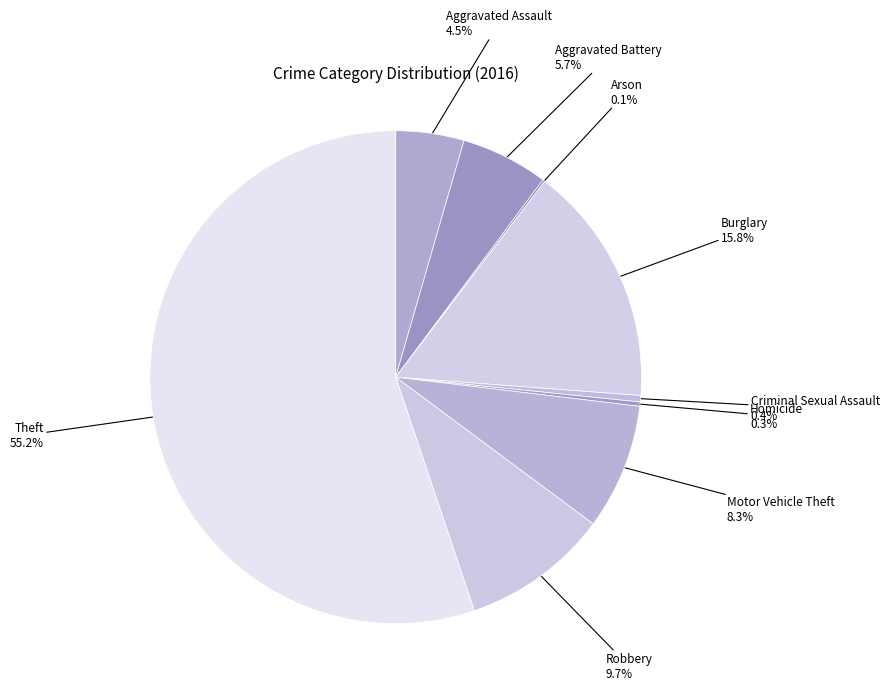

Which slice is the smallest?

Arson